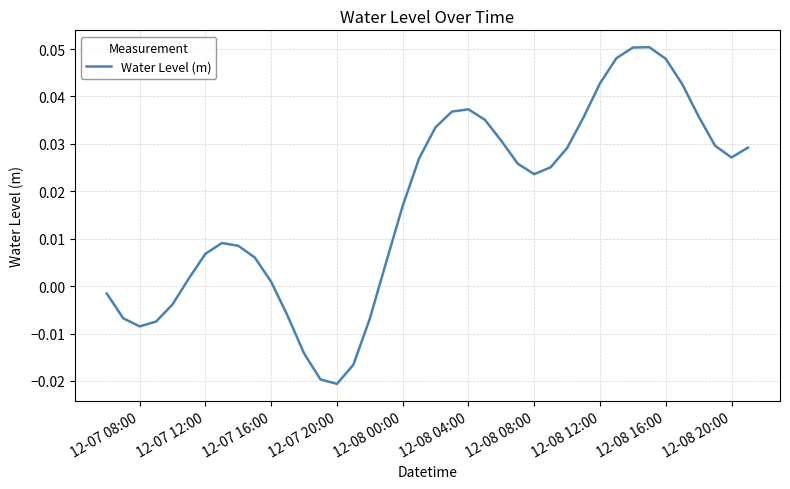

Does the chart display data point markers on the line(s)?

No